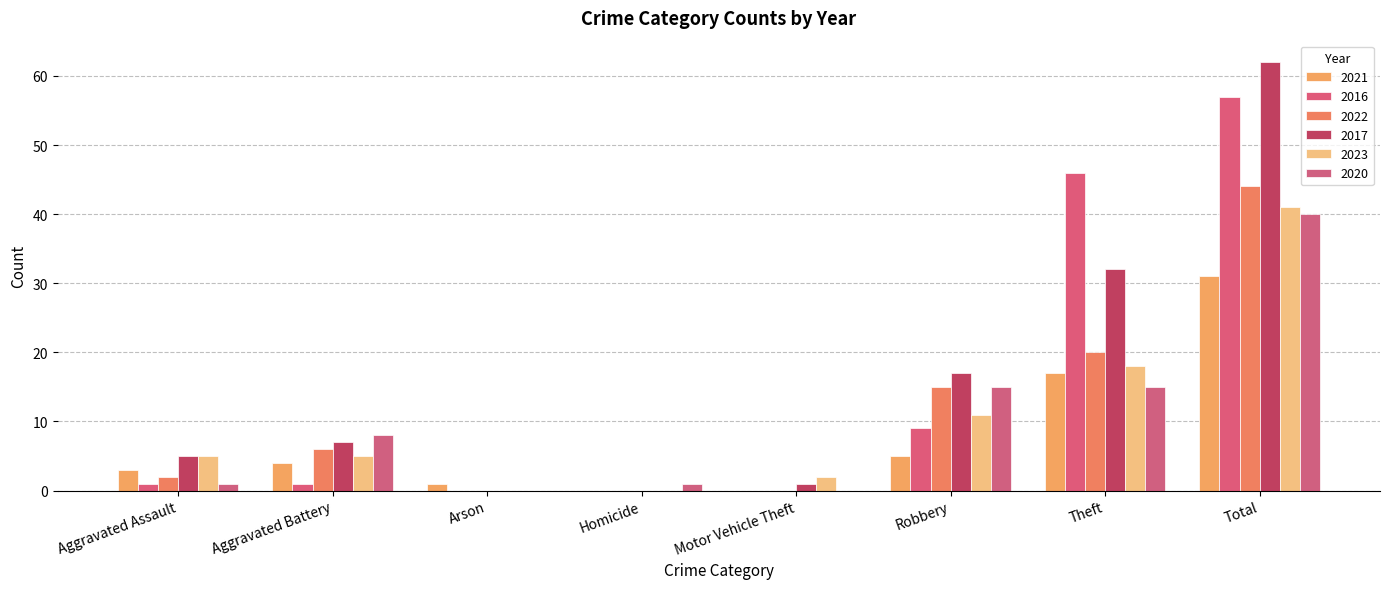

What is the sum of all 2023 values?

82